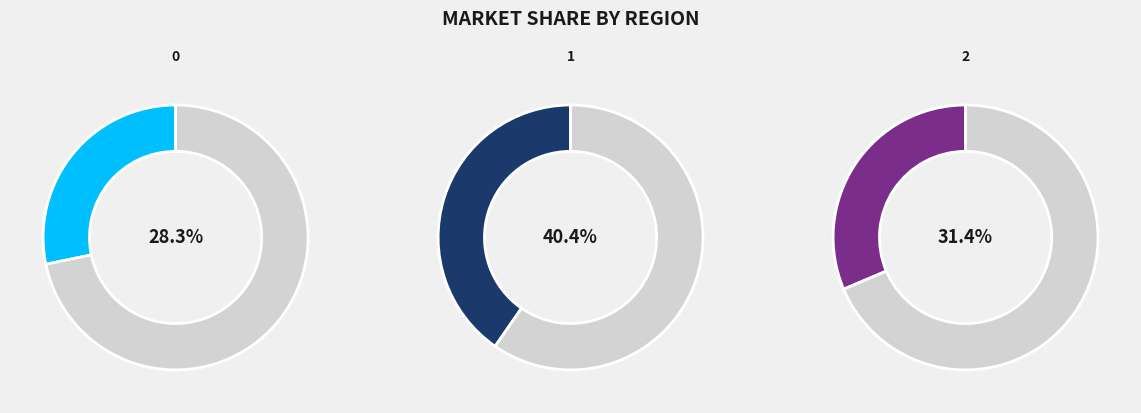

To the nearest percent, what is the difference between the 1 and 2 slice percentages?

9%